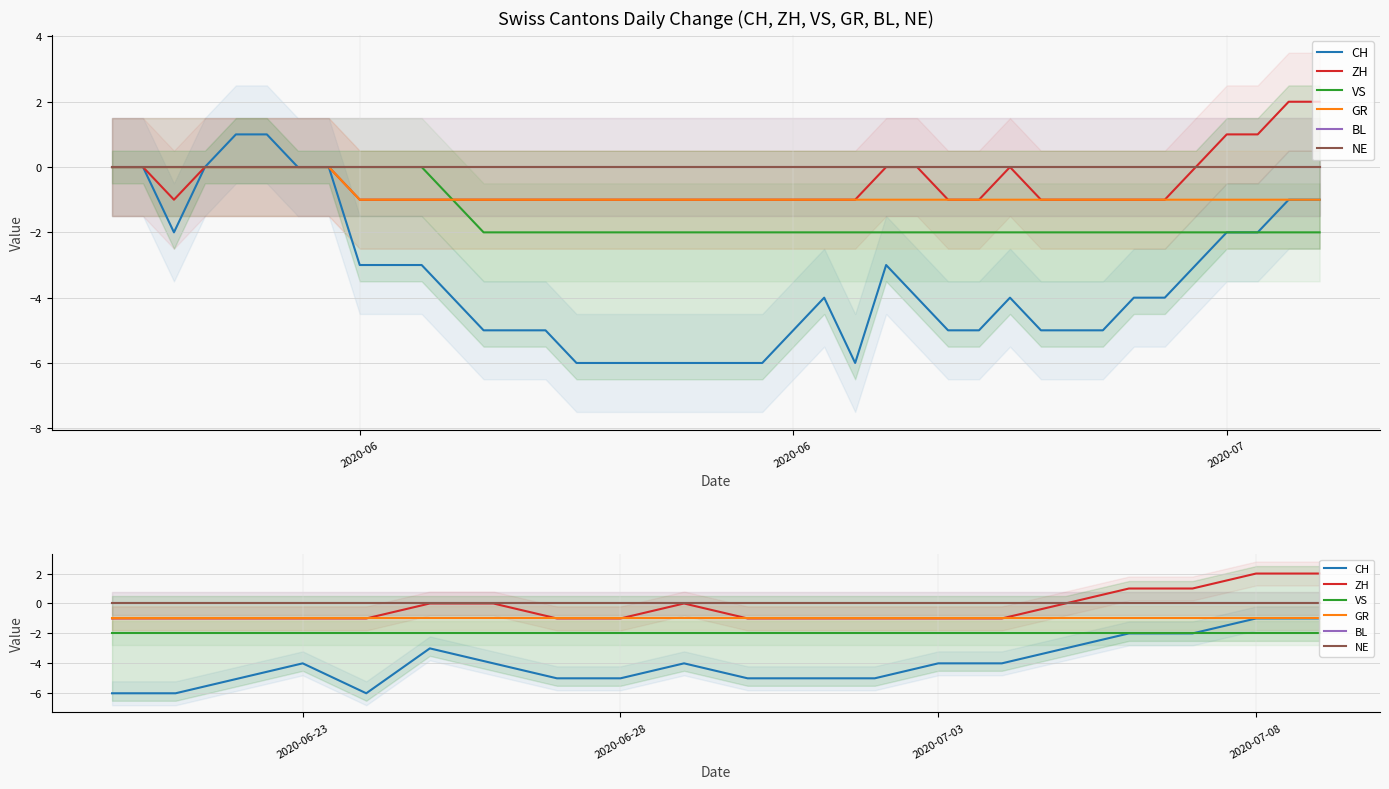

At how many categories does at least one series exceed -4?

20